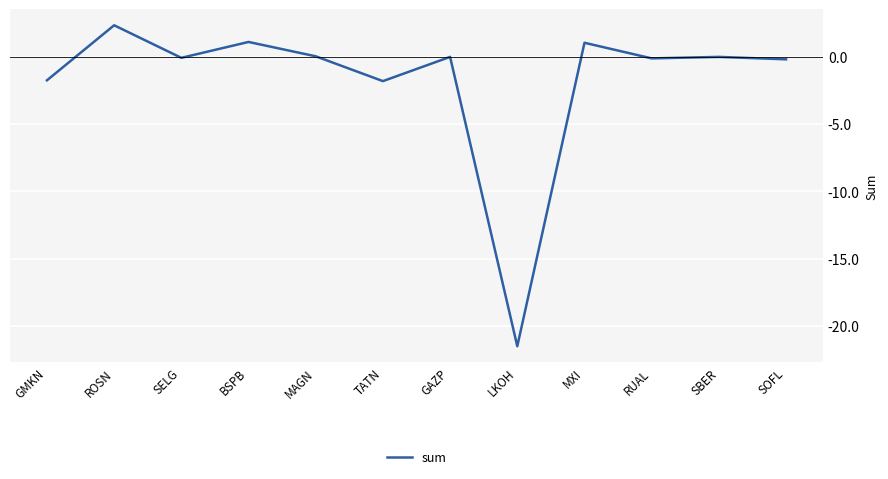

Is it true that the value at BSPB is 1.1?

True